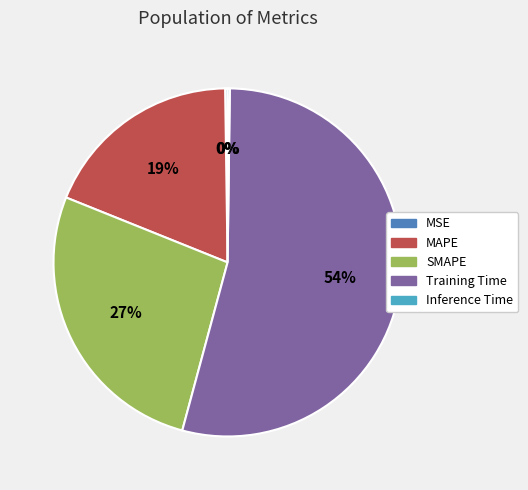

What is the largest slice in the pie chart?

Training Time